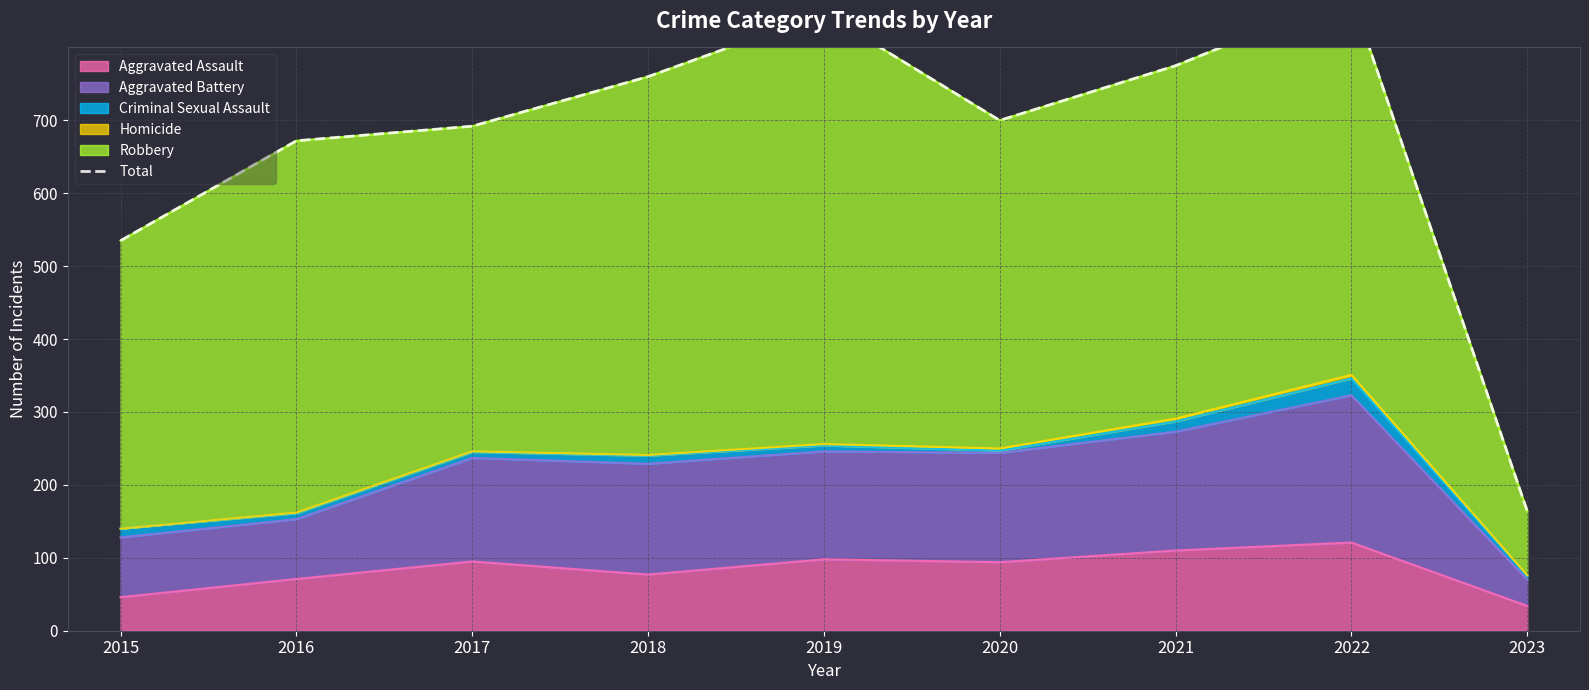

The chart shows a value of 847 at 2019. True or false?

True